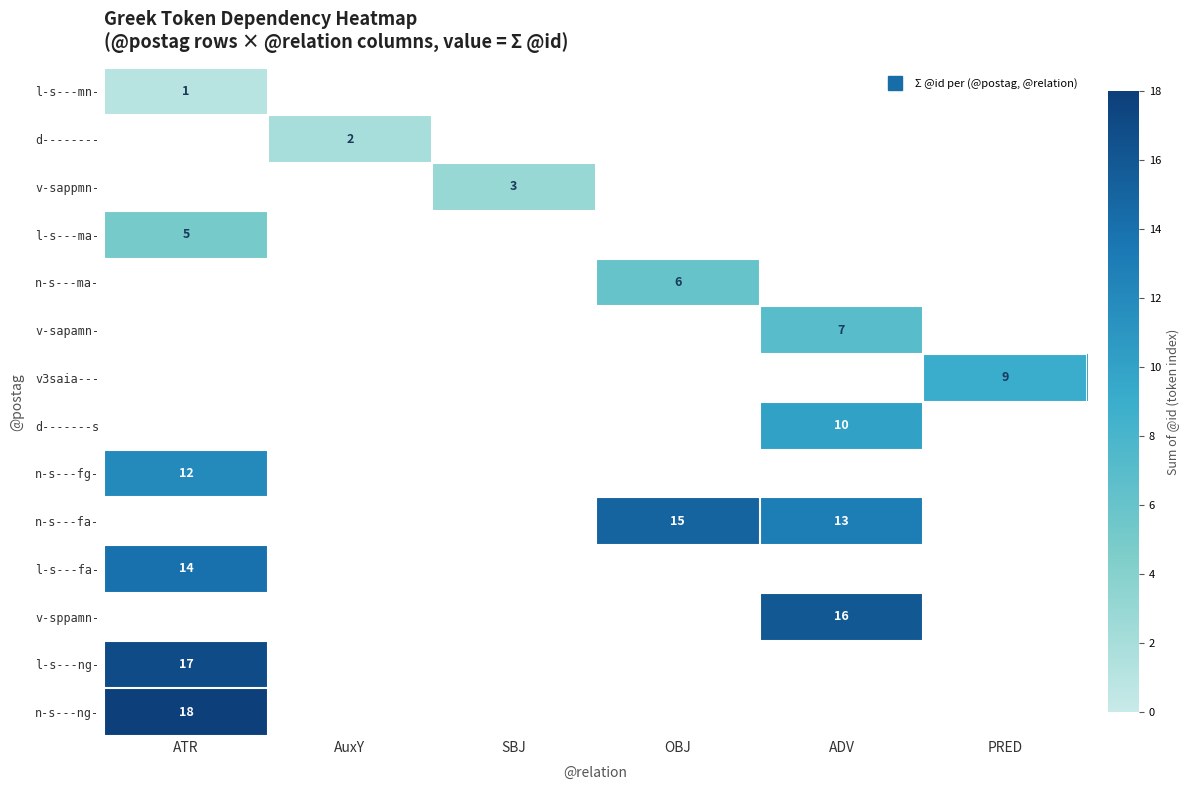

Rank the categories by l-s---mn- value from highest to lowest.

ATR, AuxY, SBJ, OBJ, ADV, PRED